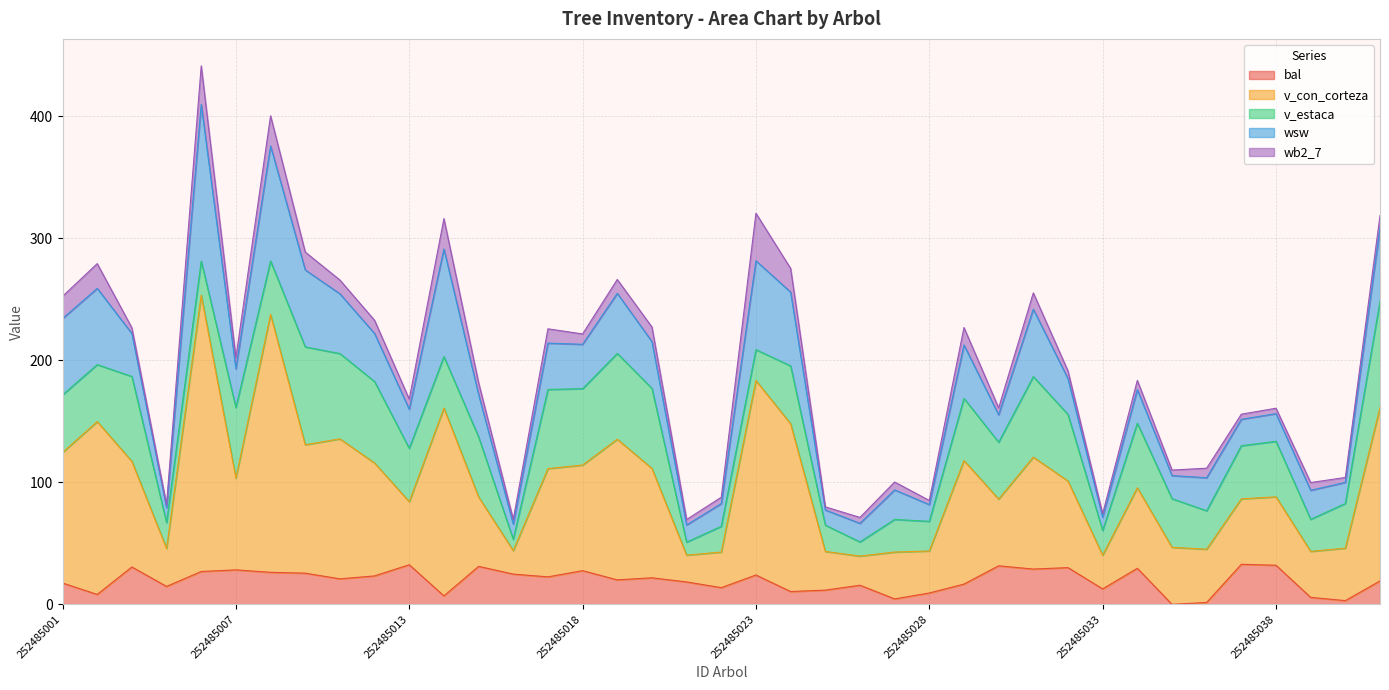

At how many categories does at least one series exceed 181?

2